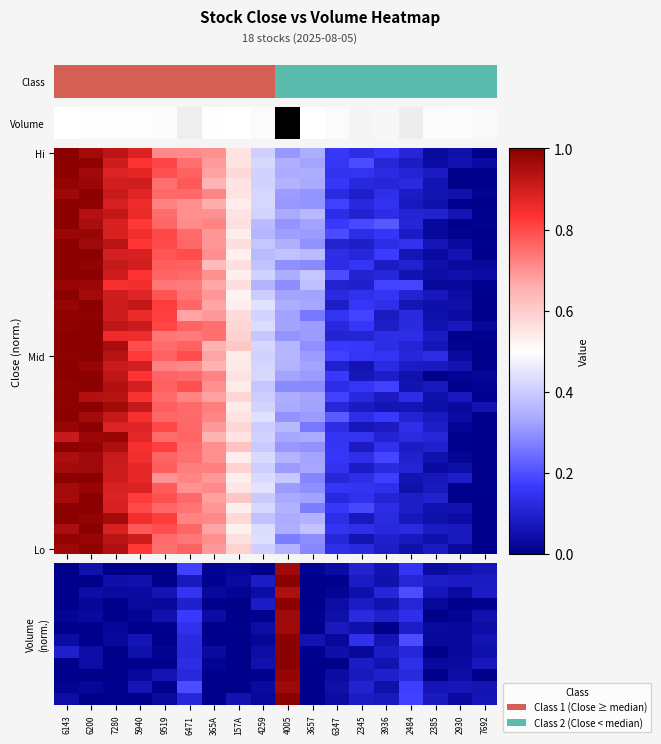

At which category is the sum across all series the highest?

6200